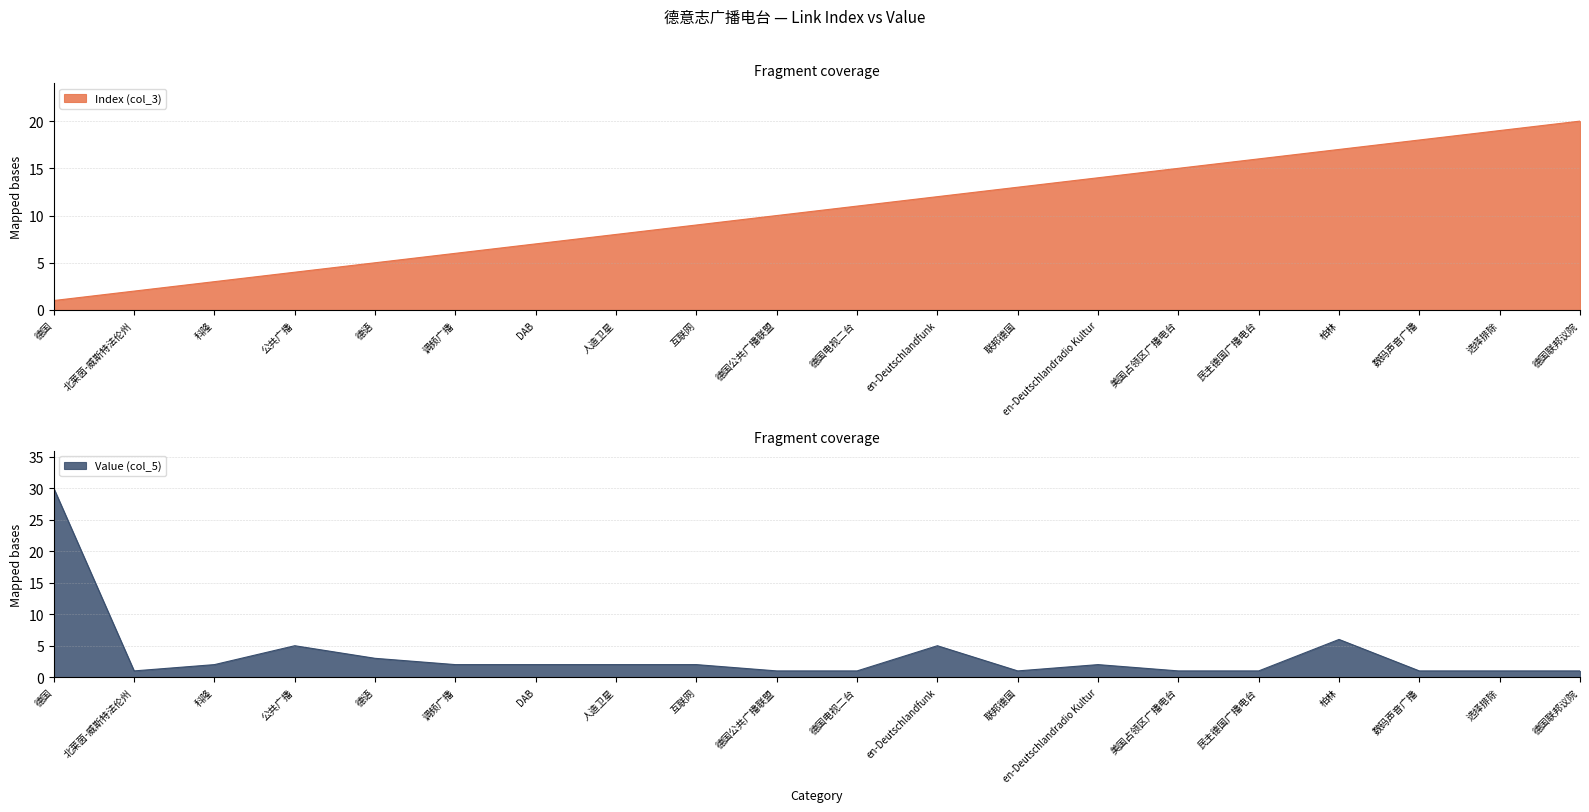

How many times do Value (col_5) and Index (col_3) cross each other?

3